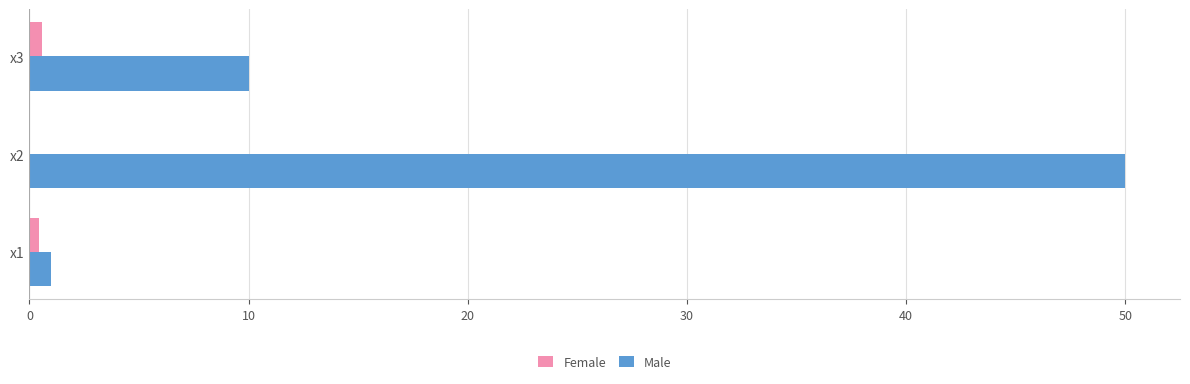

What is the greatest value displayed?

50.0